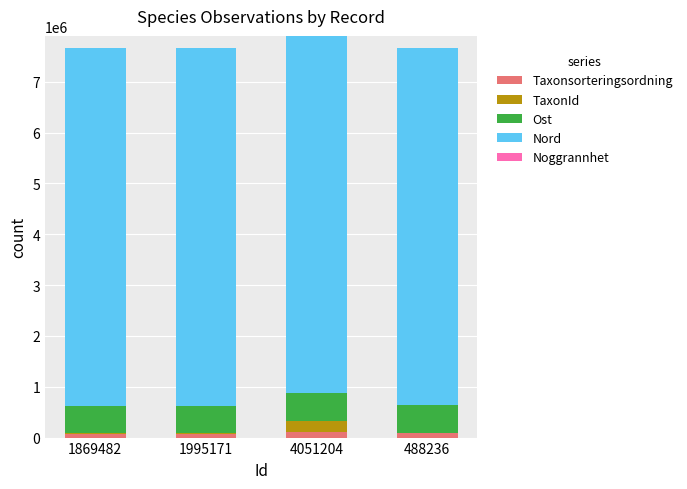

The Taxonsorteringsordning series shows 92505 at 488236. True or false?

True